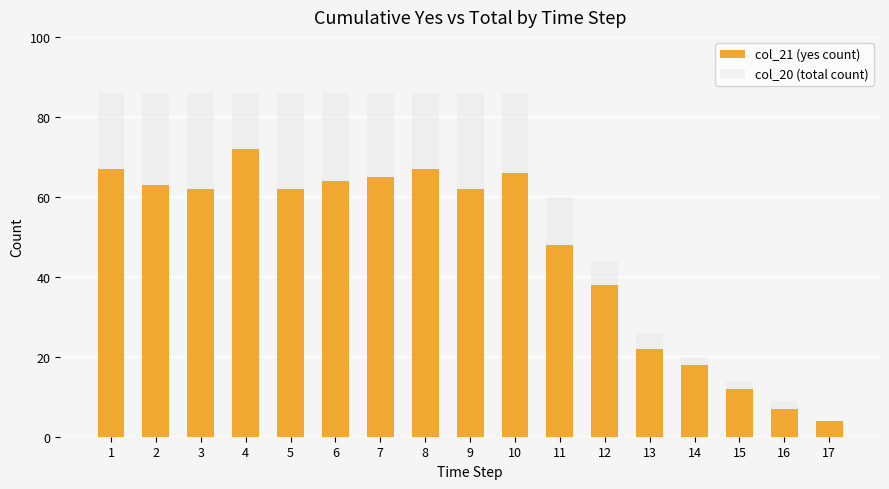

Which category has the highest value in the col_21 (yes count) series?

4